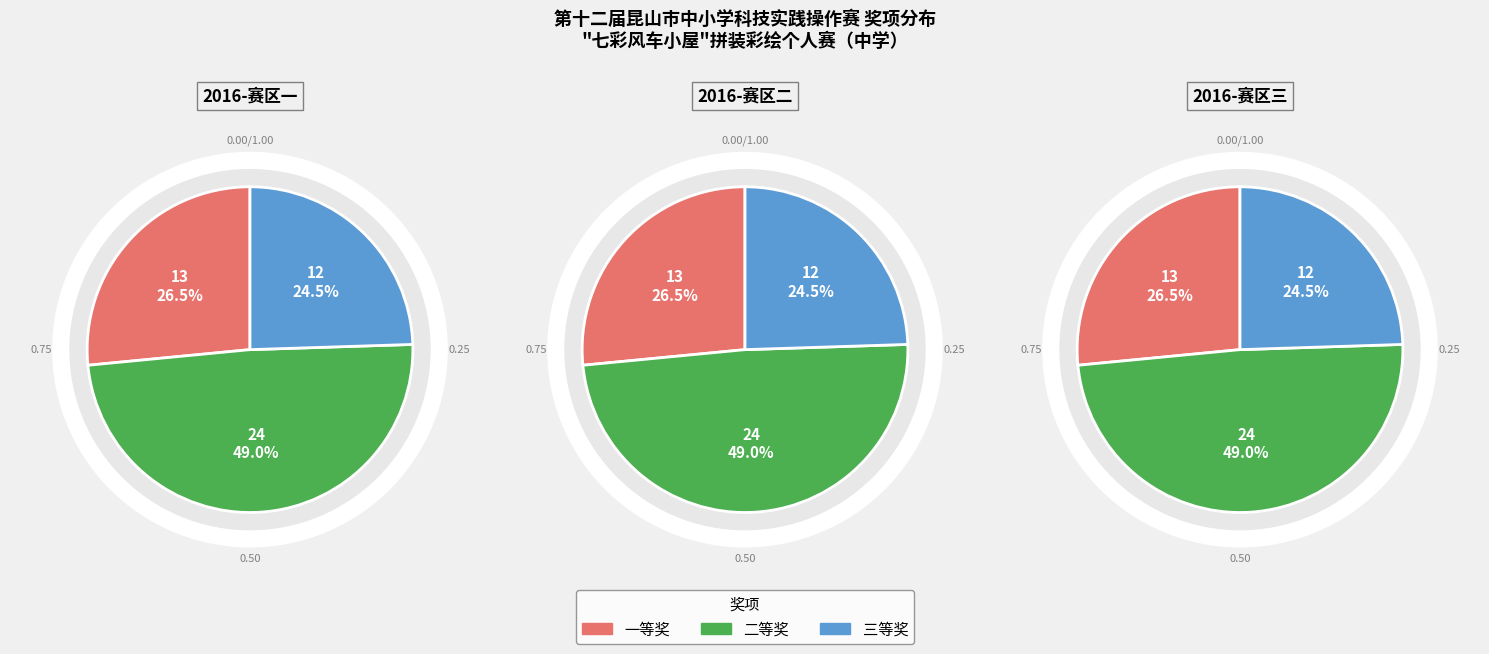

To the nearest percent, what is the average slice percentage?

33%